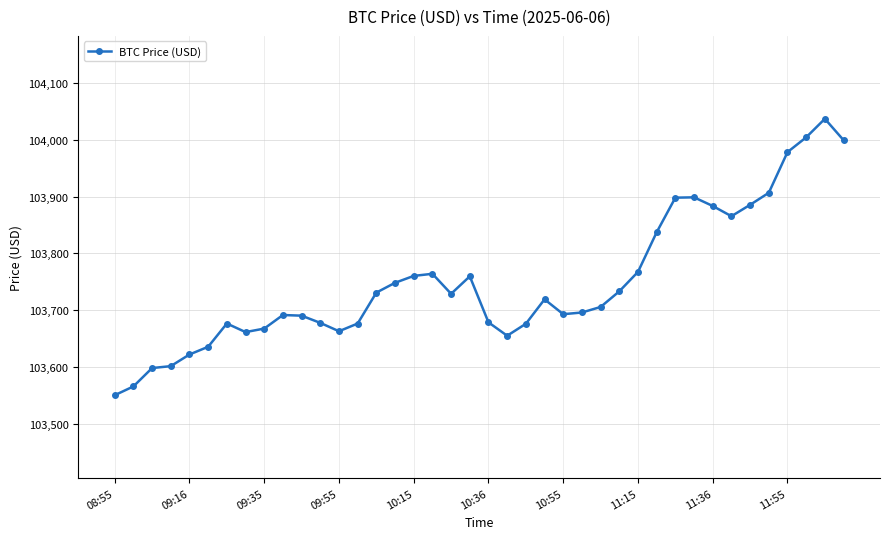

What is the minimum value shown in the chart?

103549.9